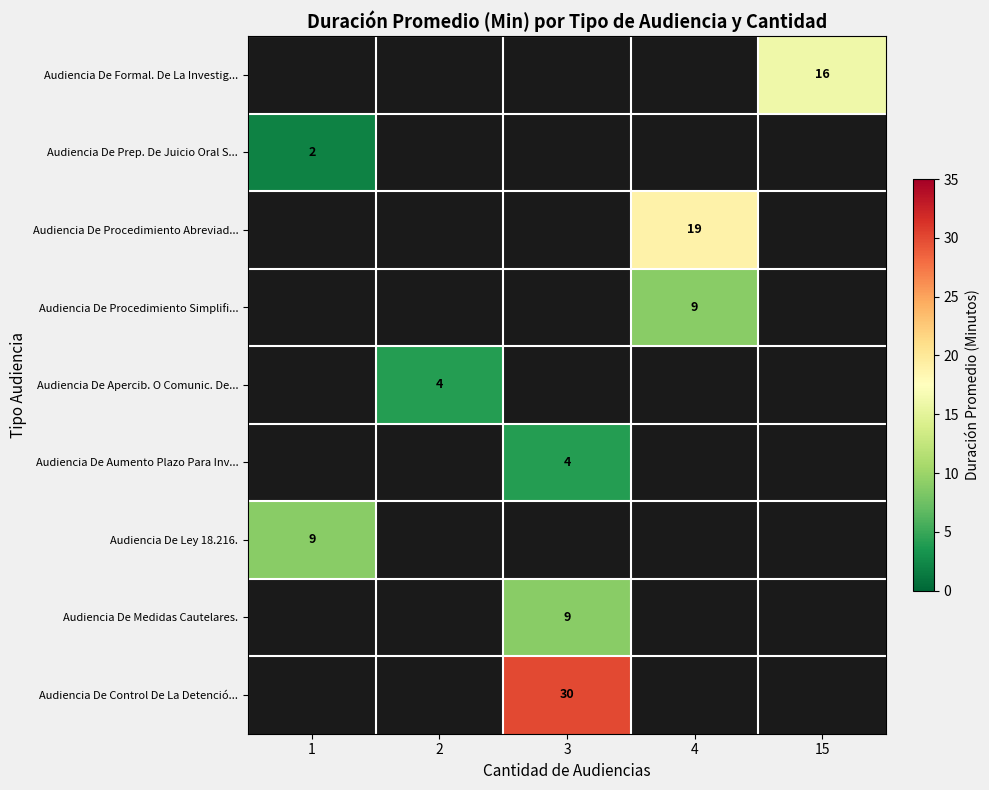

True or false: Audiencia De Medidas Cautelares. has a value of 2 at 3.

False